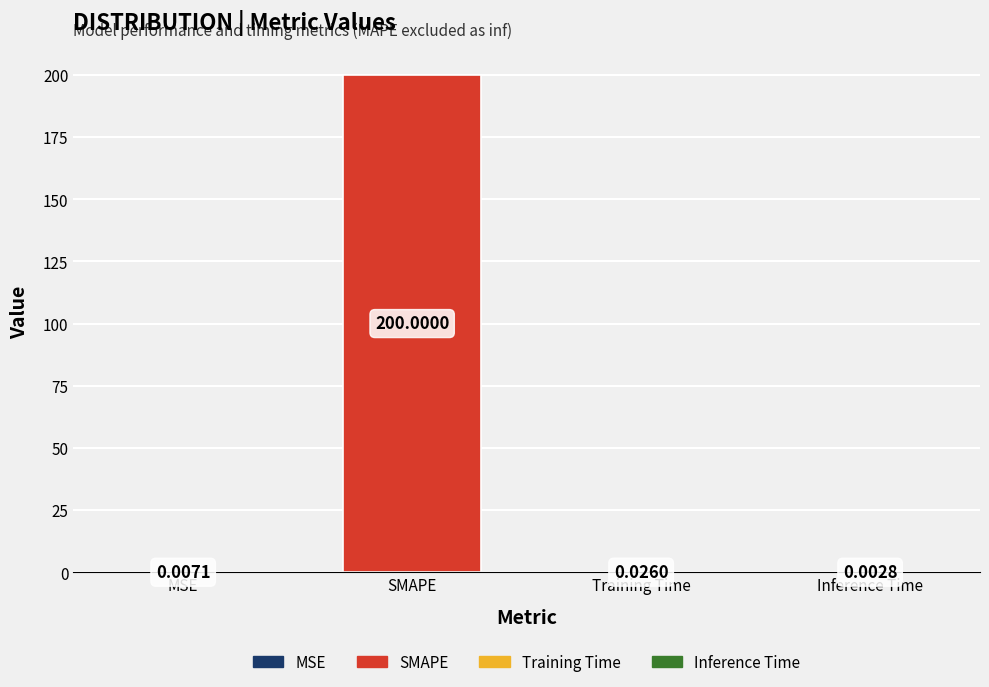

What is the change in value from SMAPE to Inference Time?

-200.0